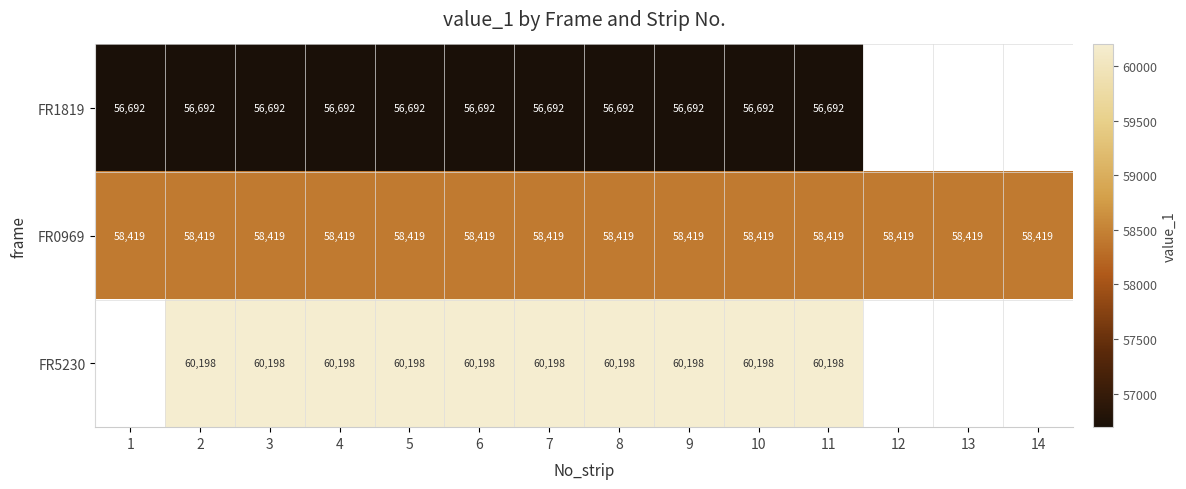

The FR1819 series shows 56692 at 8. True or false?

True